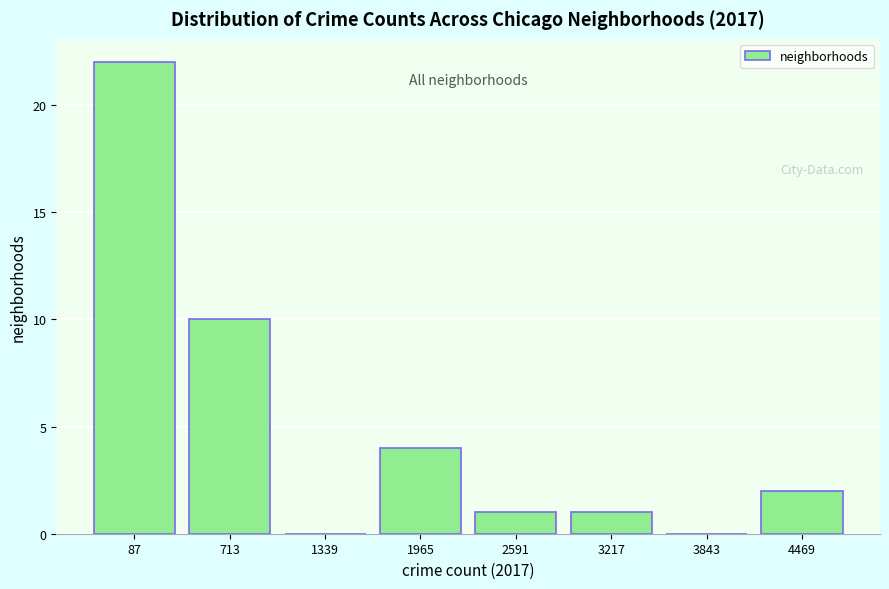

Reading left to right, list all the values displayed in this chart.

87=22	713=10	1339=0	1965=4	2591=1	3217=1	3843=0	4469=2